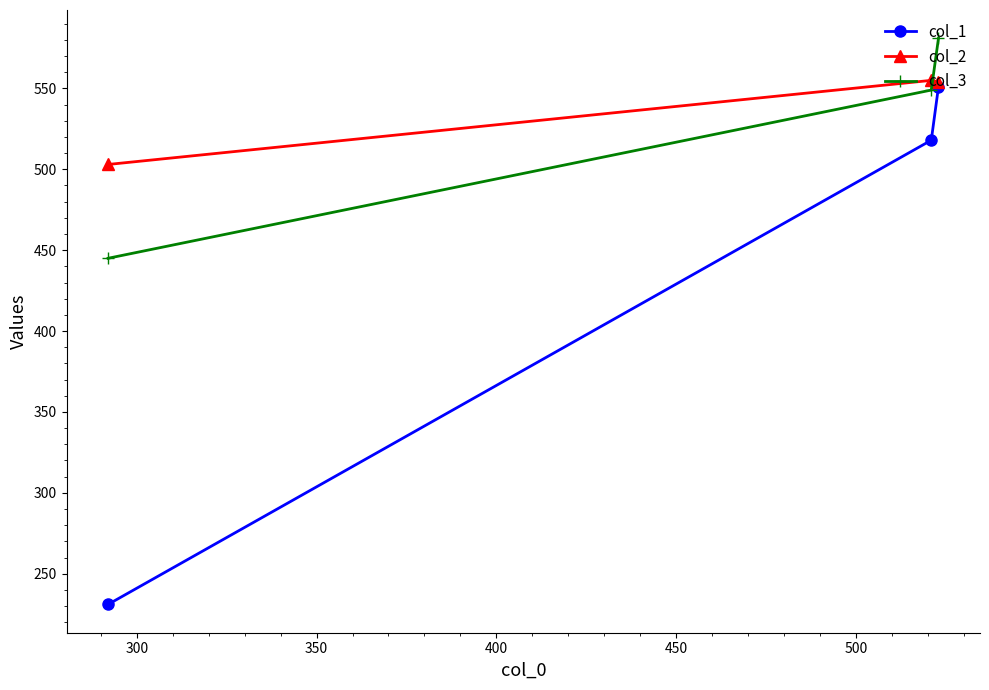

What is the greatest value displayed?

581